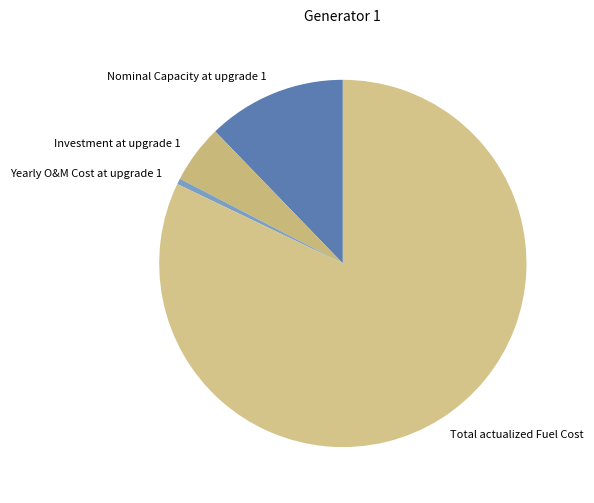

Combined, do Investment at upgrade 1 and Nominal Capacity at upgrade 1 account for over 50%?

No